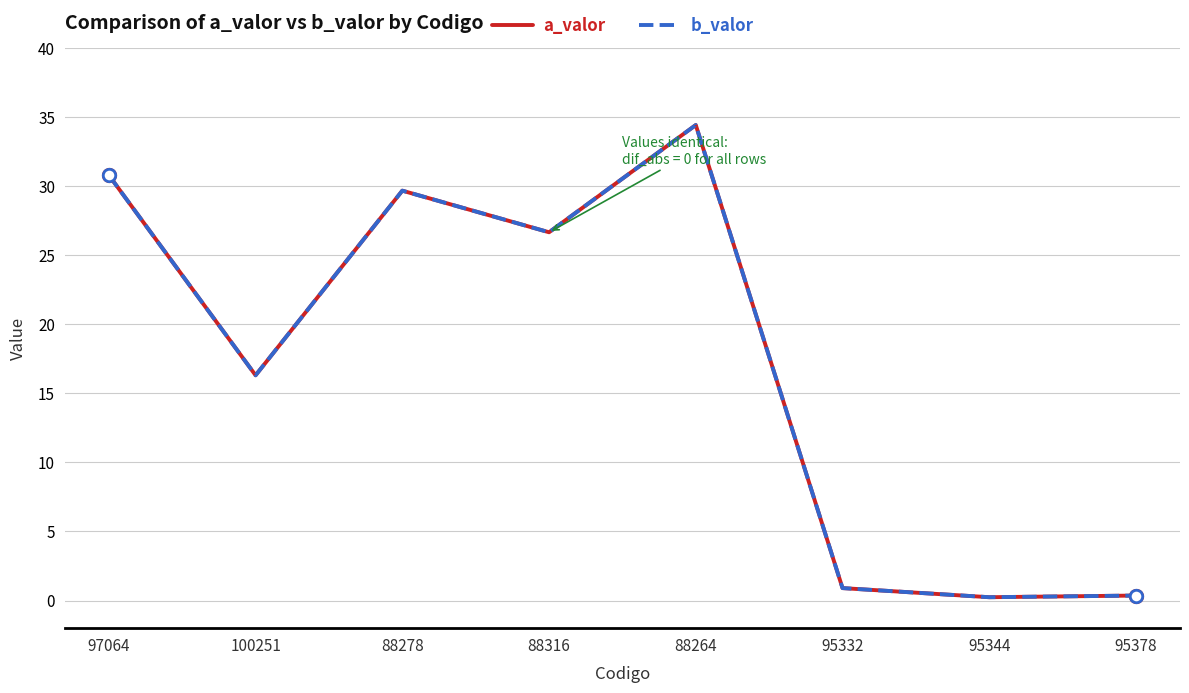

What is the total value across all series at 95378?

0.7